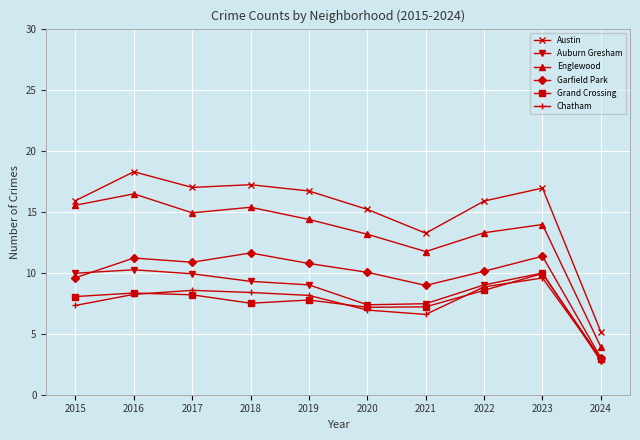

What is the spread (max minus min) of values at 2019?

8.9